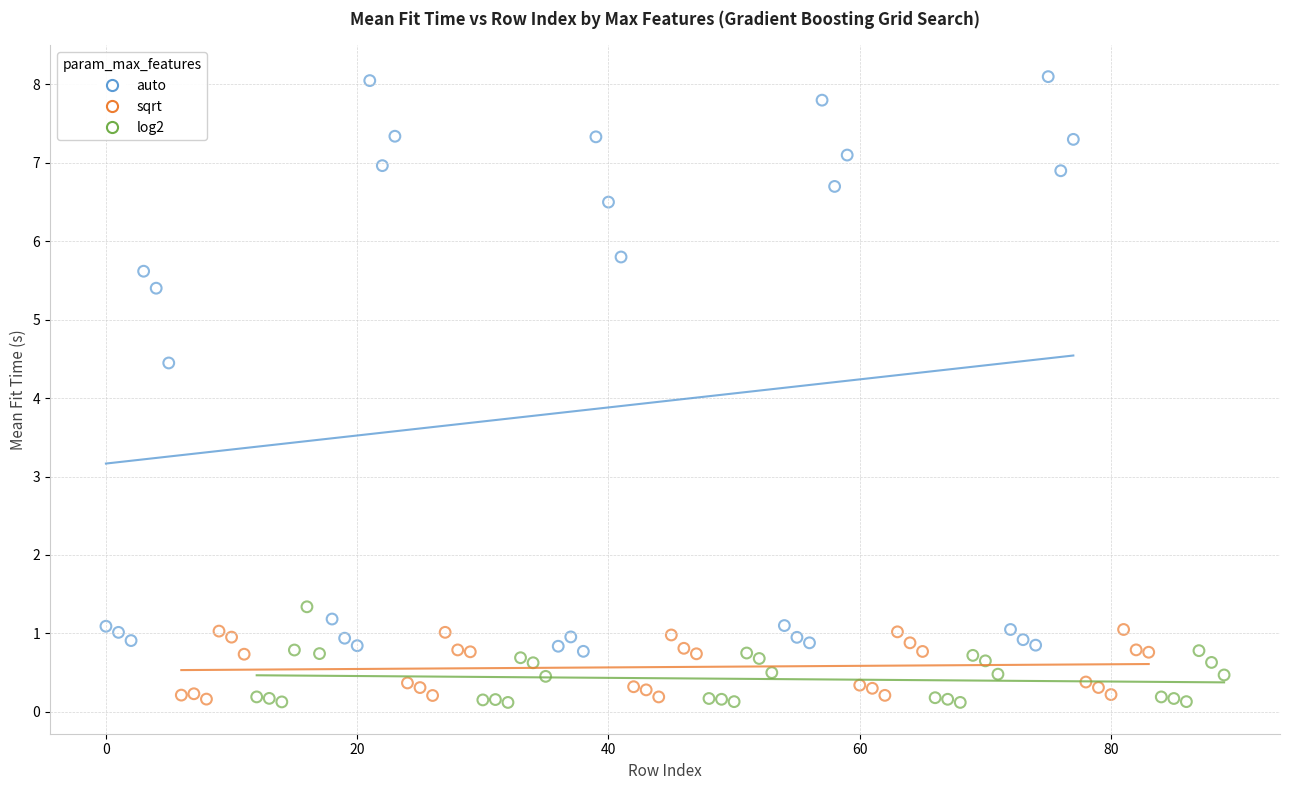

Which series reaches the maximum Y coordinate?

auto